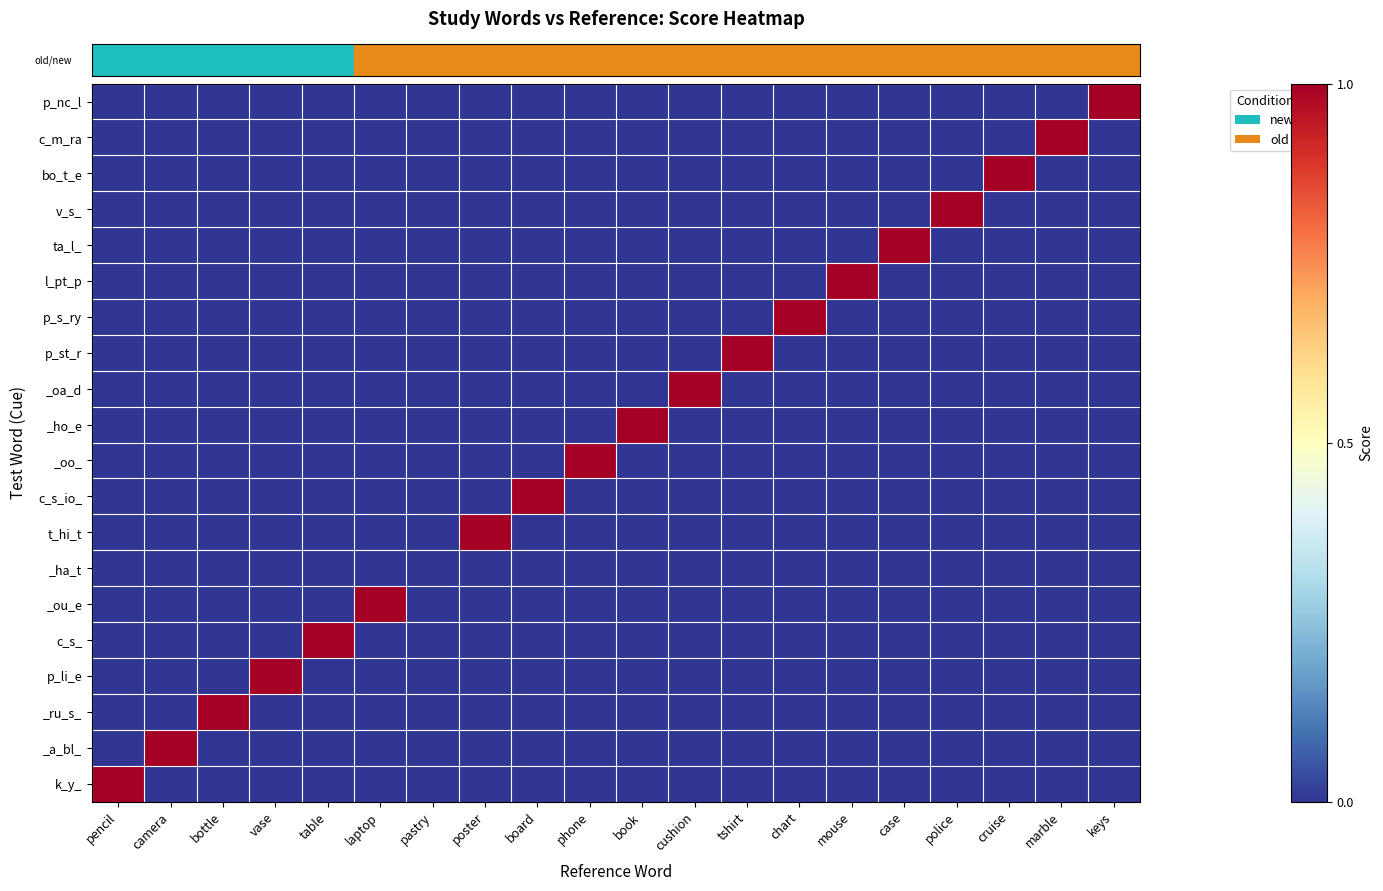

Count the number of categories in the chart.

20